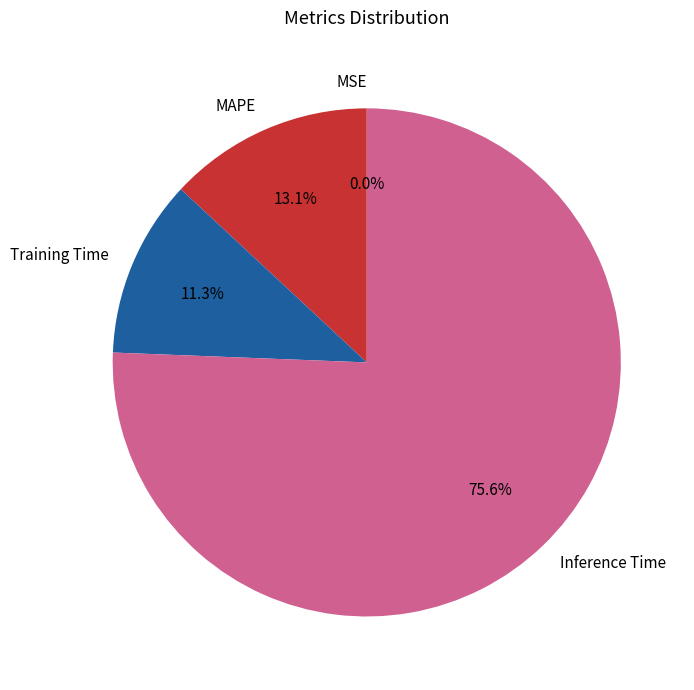

To the nearest percent, what is the combined percentage of Inference Time and MAPE?

89%